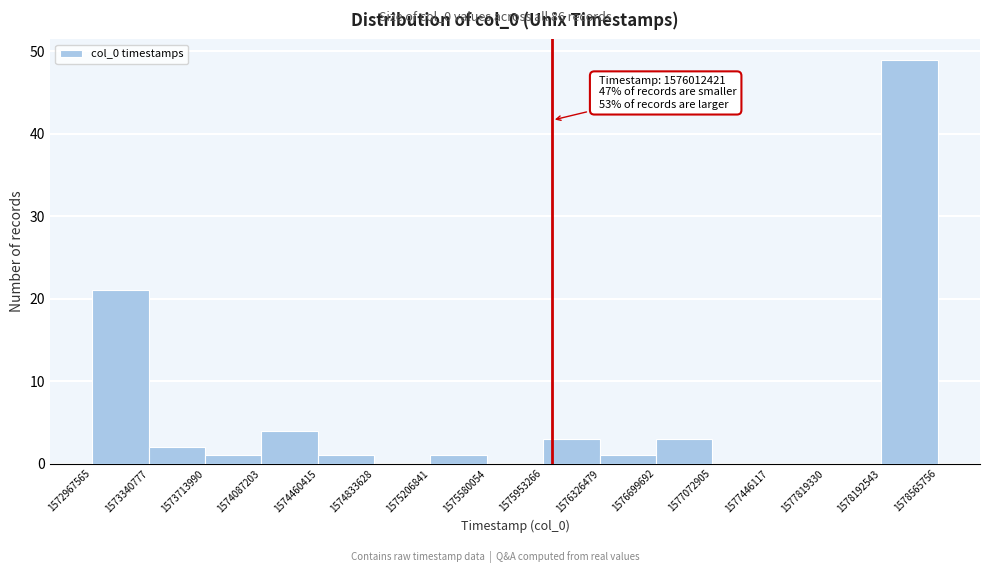

Over which range of the x-axis is the bar tallest?

1578192543 to 1578565756